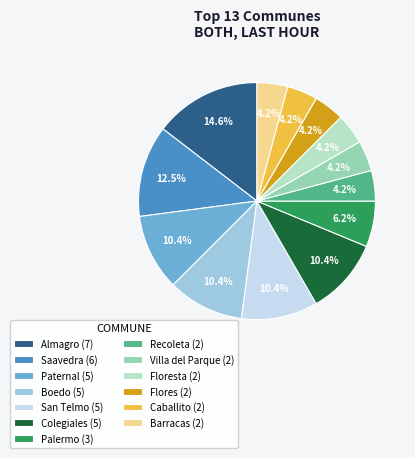

Approximately how many times larger is the value at Colegiales (5) compared to Flores (2)?

2.5